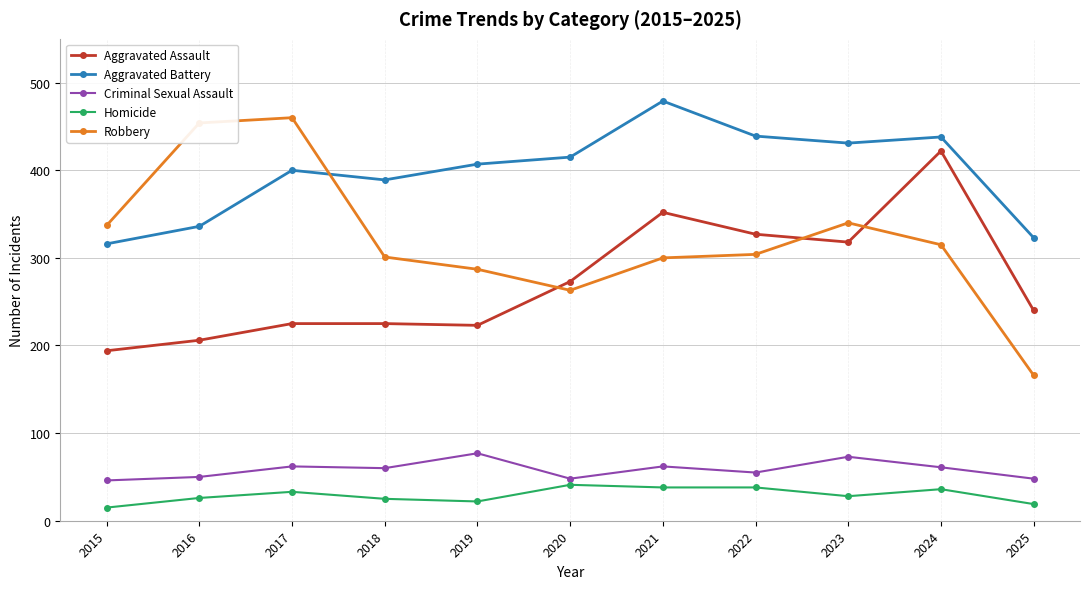

At which label does Criminal Sexual Assault first exceed 60?

2017